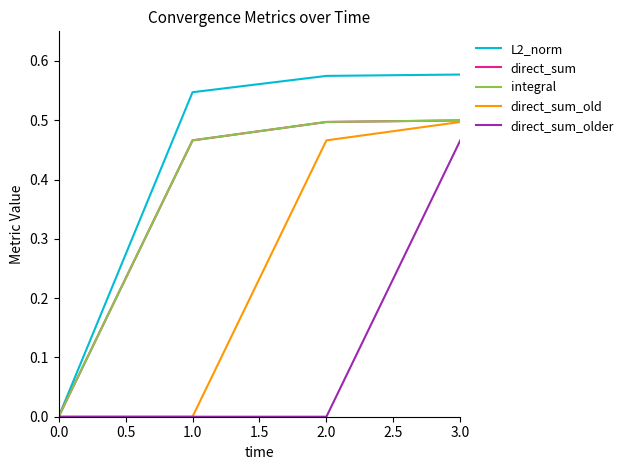

True or false: direct_sum and L2_norm cross at least once.

False